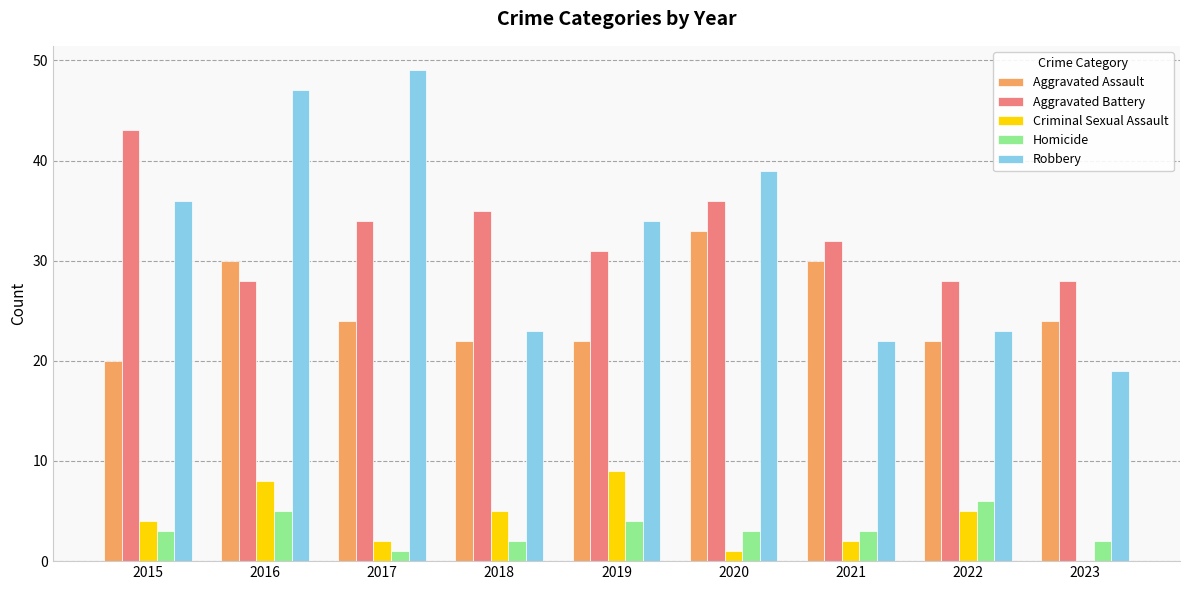

Does the chart contain stacked bars?

No